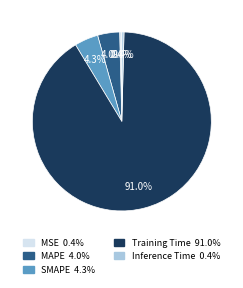

What is the largest slice in the pie chart?

Training Time